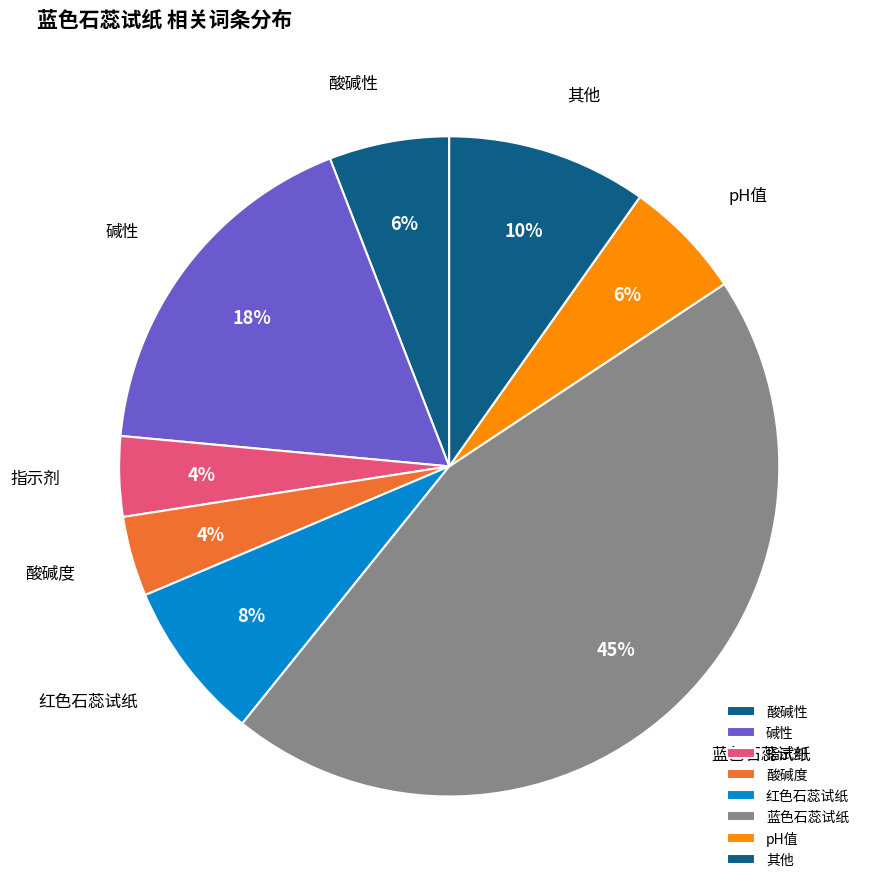

To the nearest percent, what is the difference between the largest and smallest slice percentages?

41%